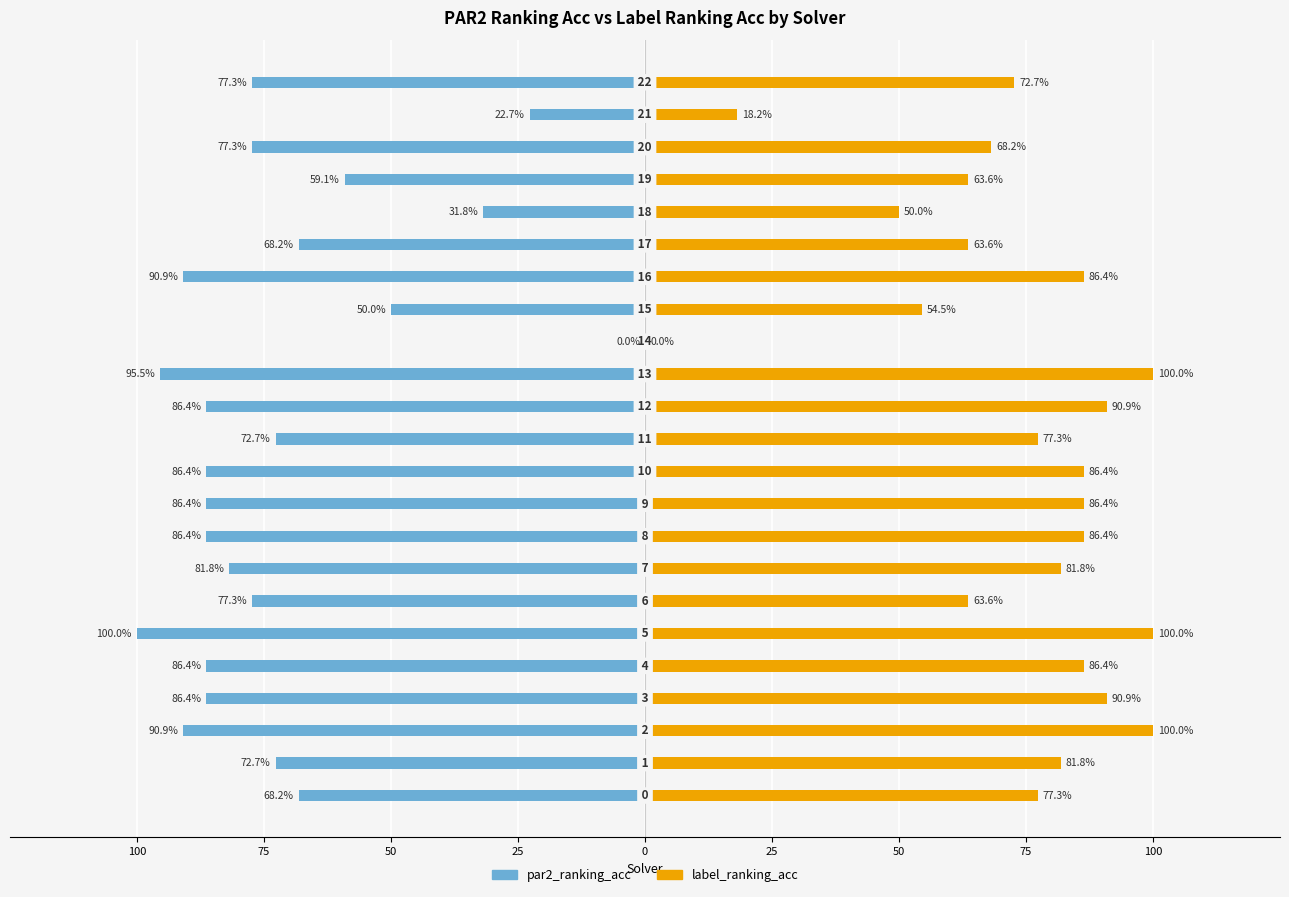

Rank the series by their average value, from highest to lowest.

label_ranking_acc, par2_ranking_acc